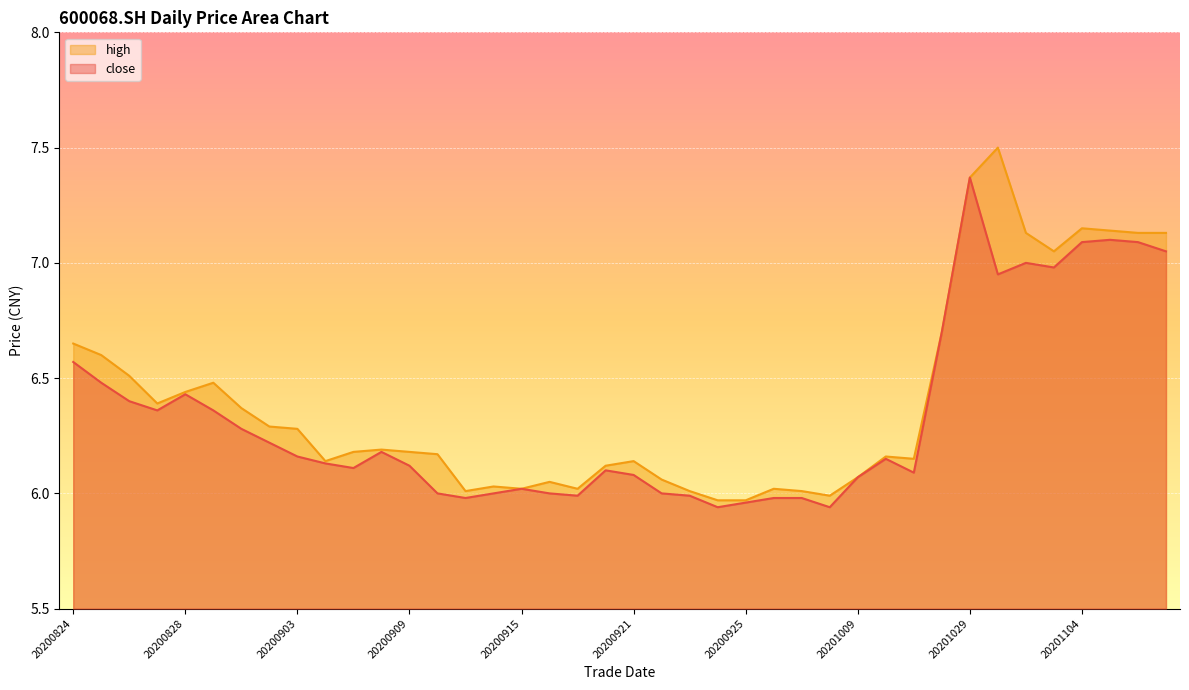

What is the value of the close point at the 20th from the left?

6.1